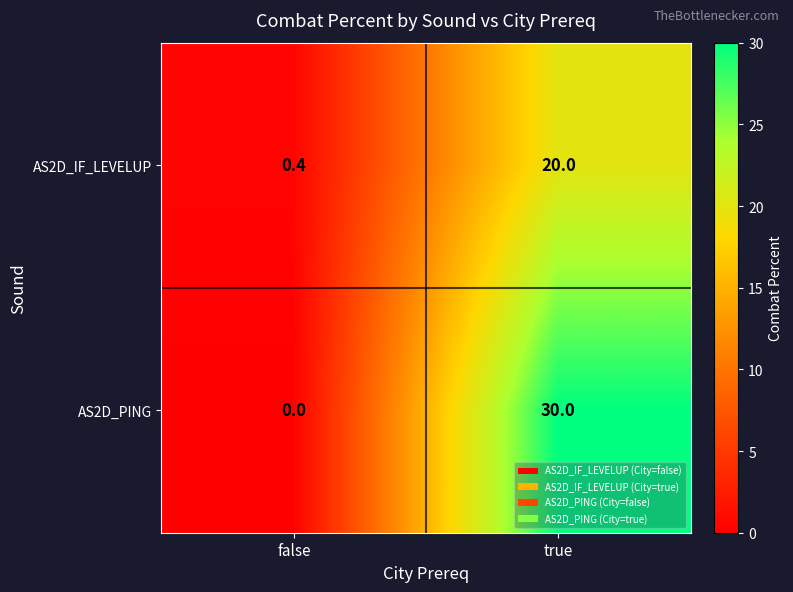

Reading left to right, extract all data points from this chart.

AS2D_IF_LEVELUP: 0.4	20.0
AS2D_PING: 0.0	30.0